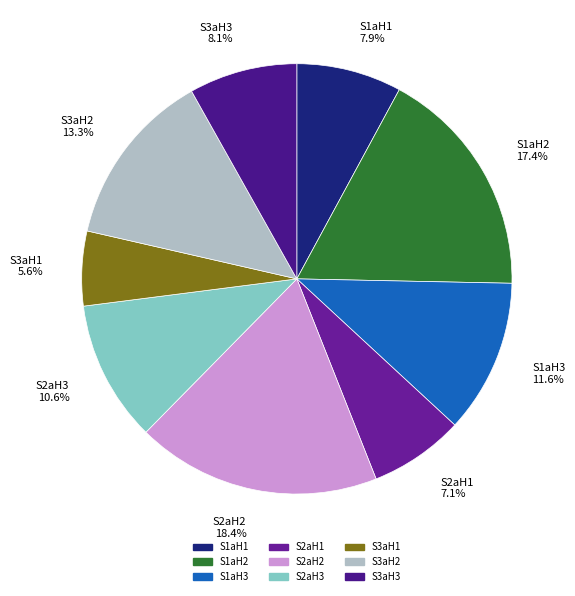

To the nearest percent, what percentage of the pie is S1aH3?

12%